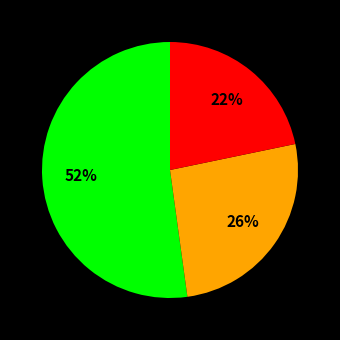

Is there a majority slice in this chart?

Yes